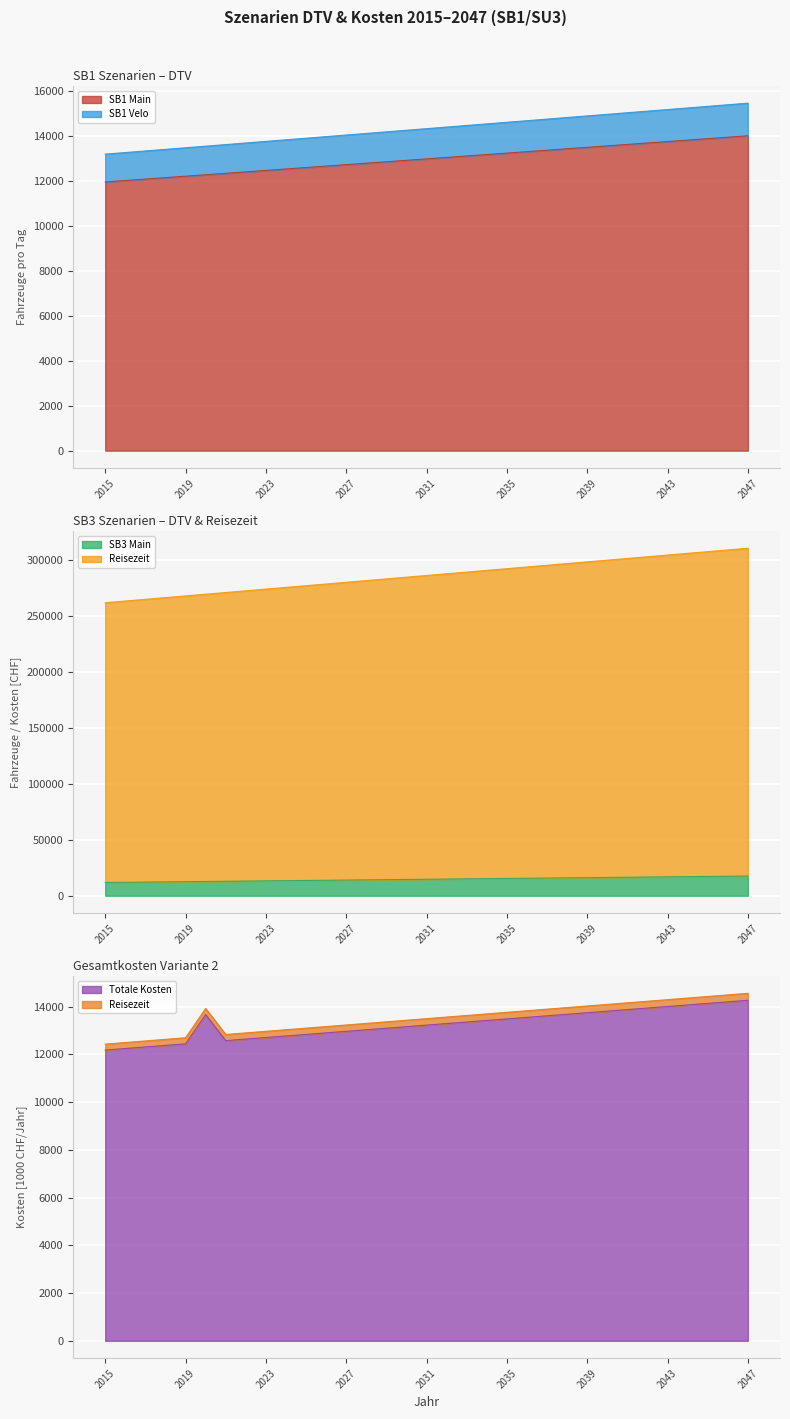

True or false: SB3 Main and DTV SB1/SU3 intersect in this chart.

False